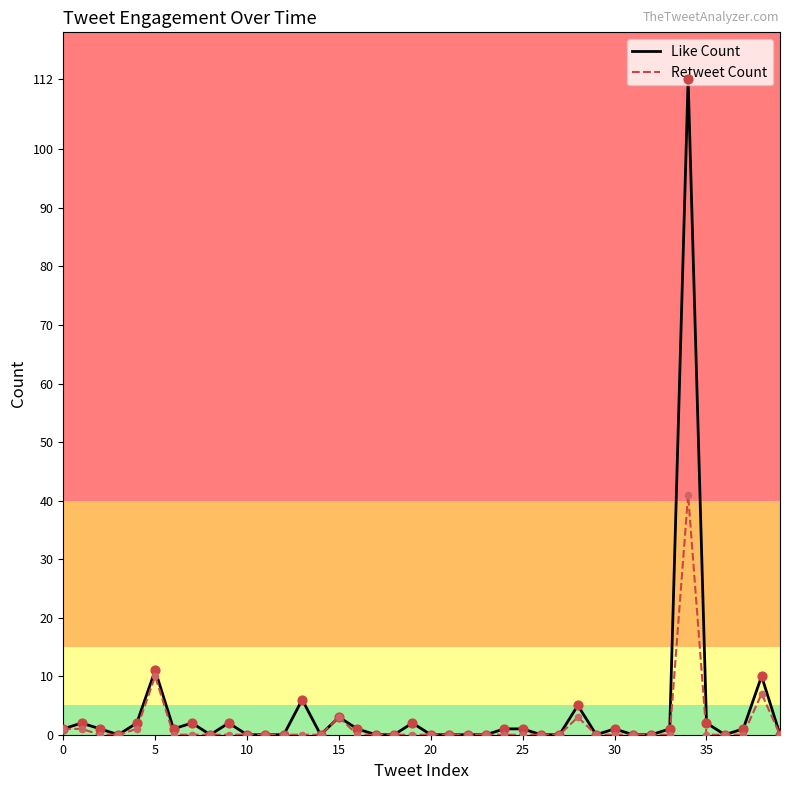

What is the highest value of the Retweet Count series?

41